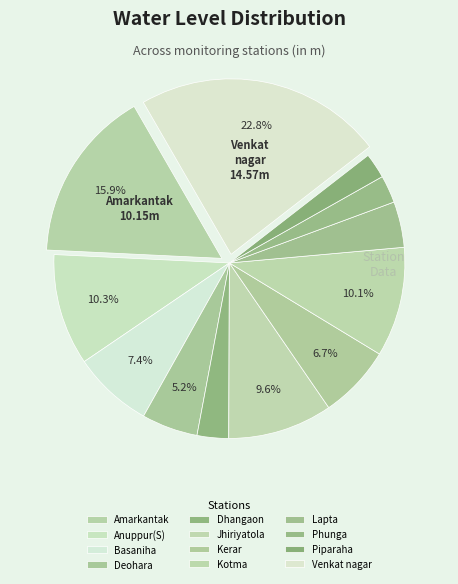

Is there a majority slice in this chart?

No